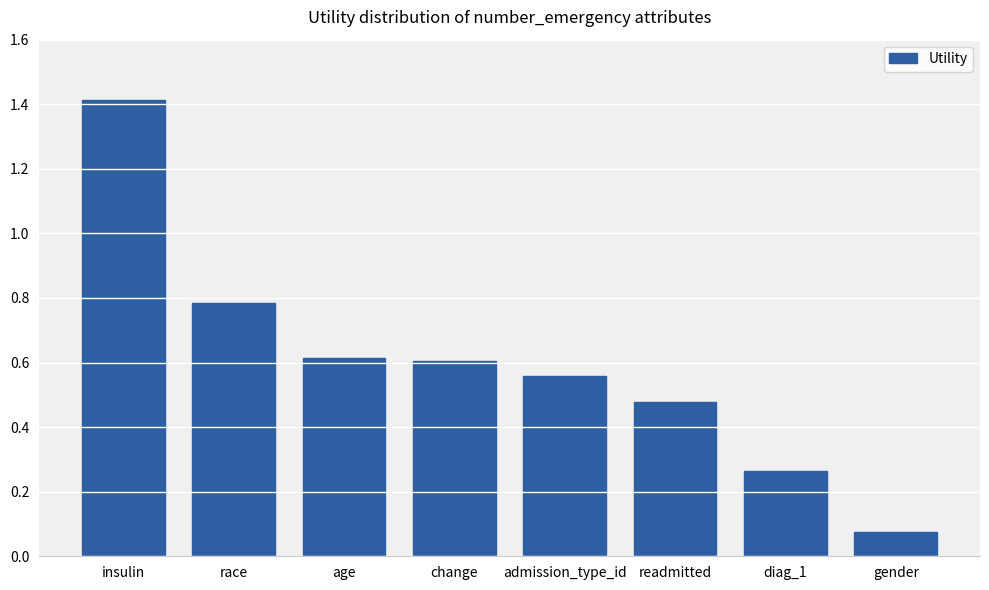

What position from the left is insulin?

1